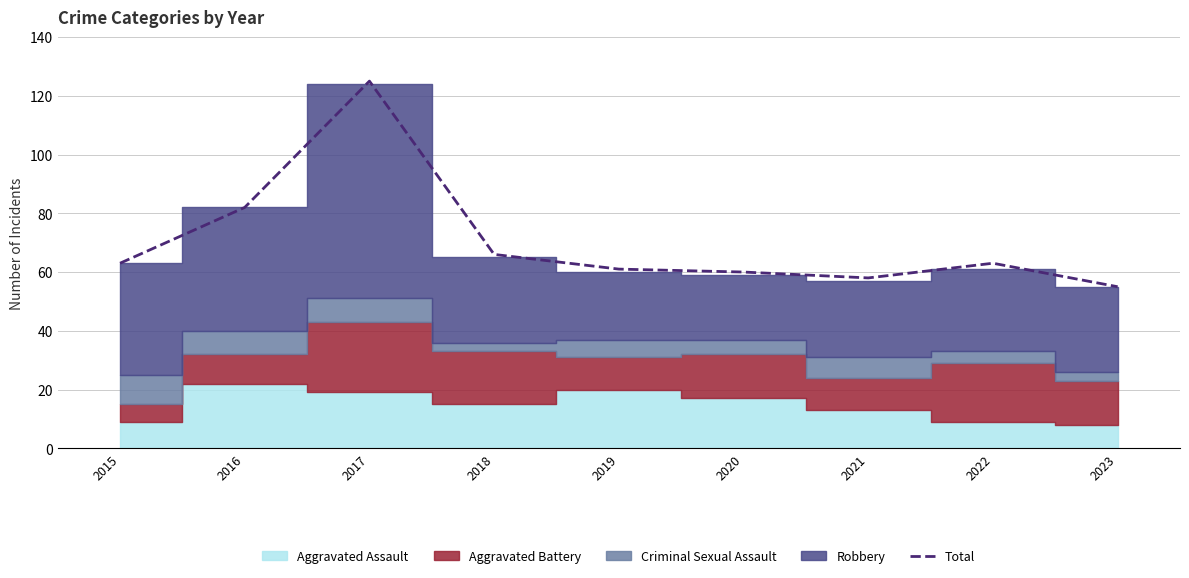

At which label does the data first exceed 63?

2016